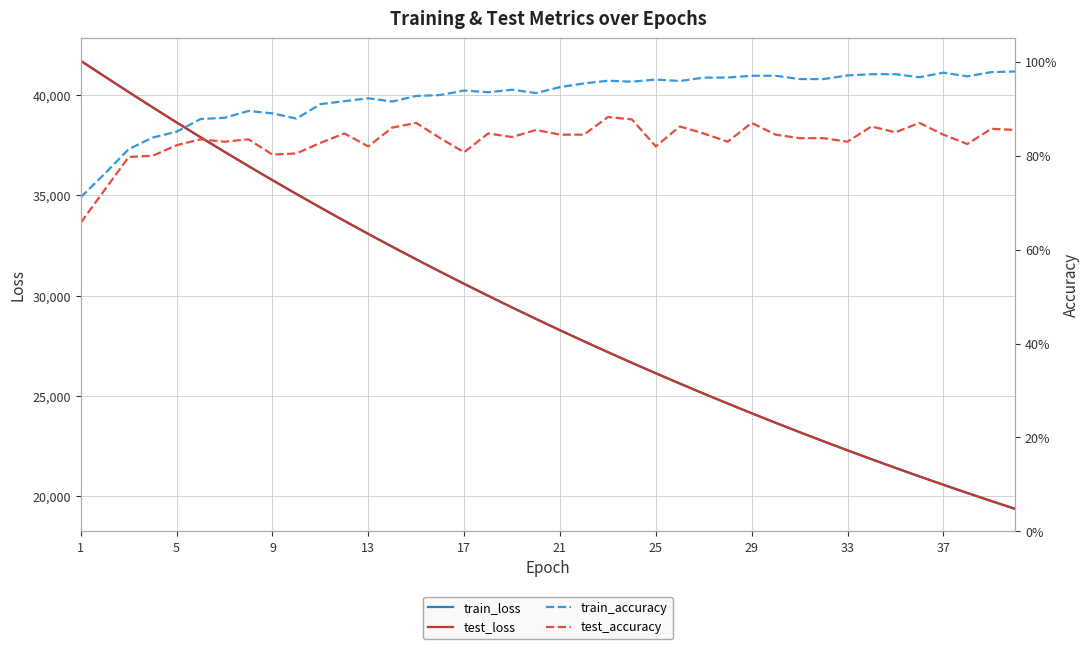

True or false: train_accuracy and train_loss cross at least once.

False